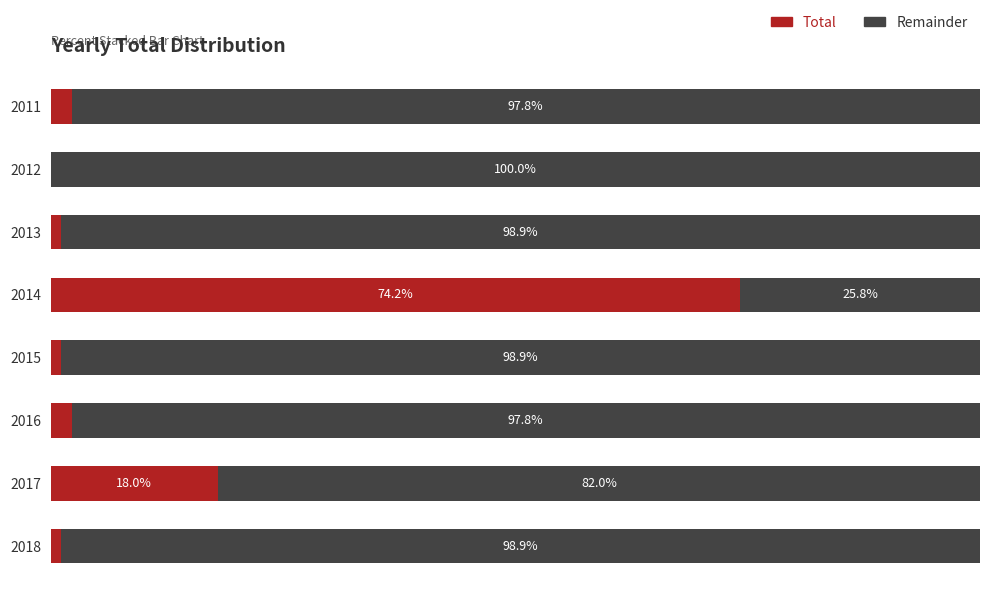

What are all the series names shown in the legend?

Total, Remainder